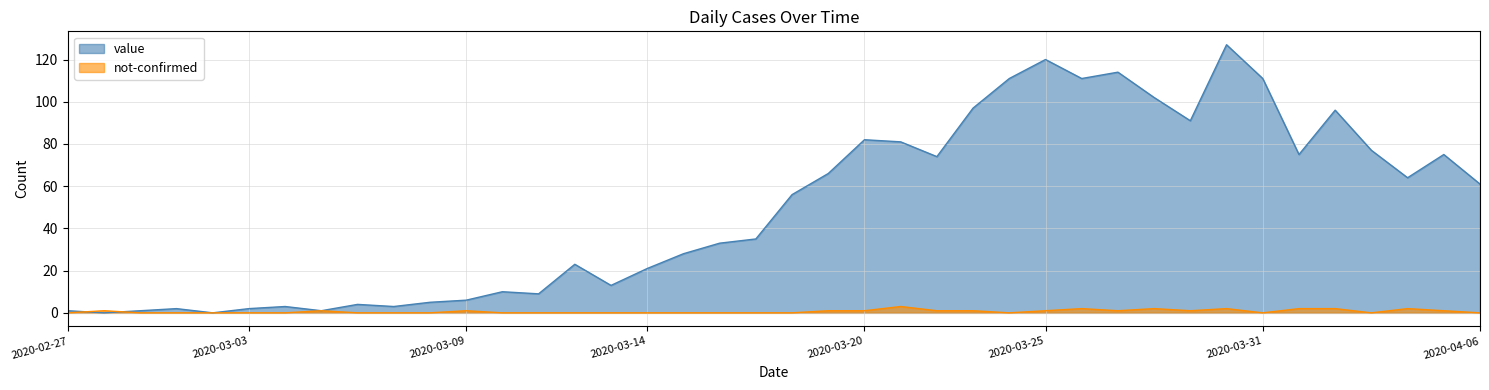

List the series in order of their overall mean, highest first.

value, not-confirmed